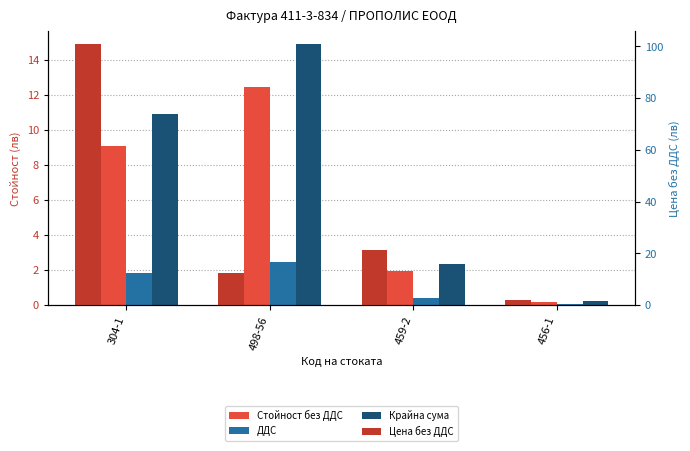

True or false: Цена без ДДС has a value of 19.3 at 498-56.

False